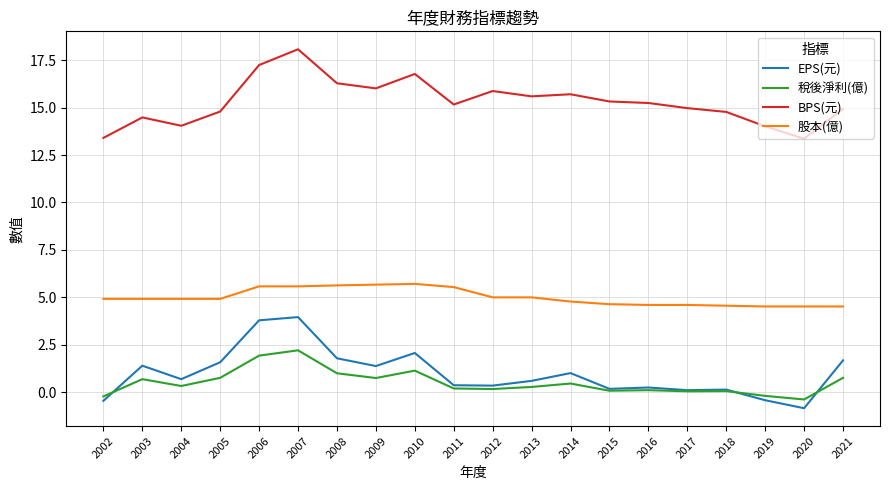

Is it true that BPS(元) equals 15.7 at 2014?

True